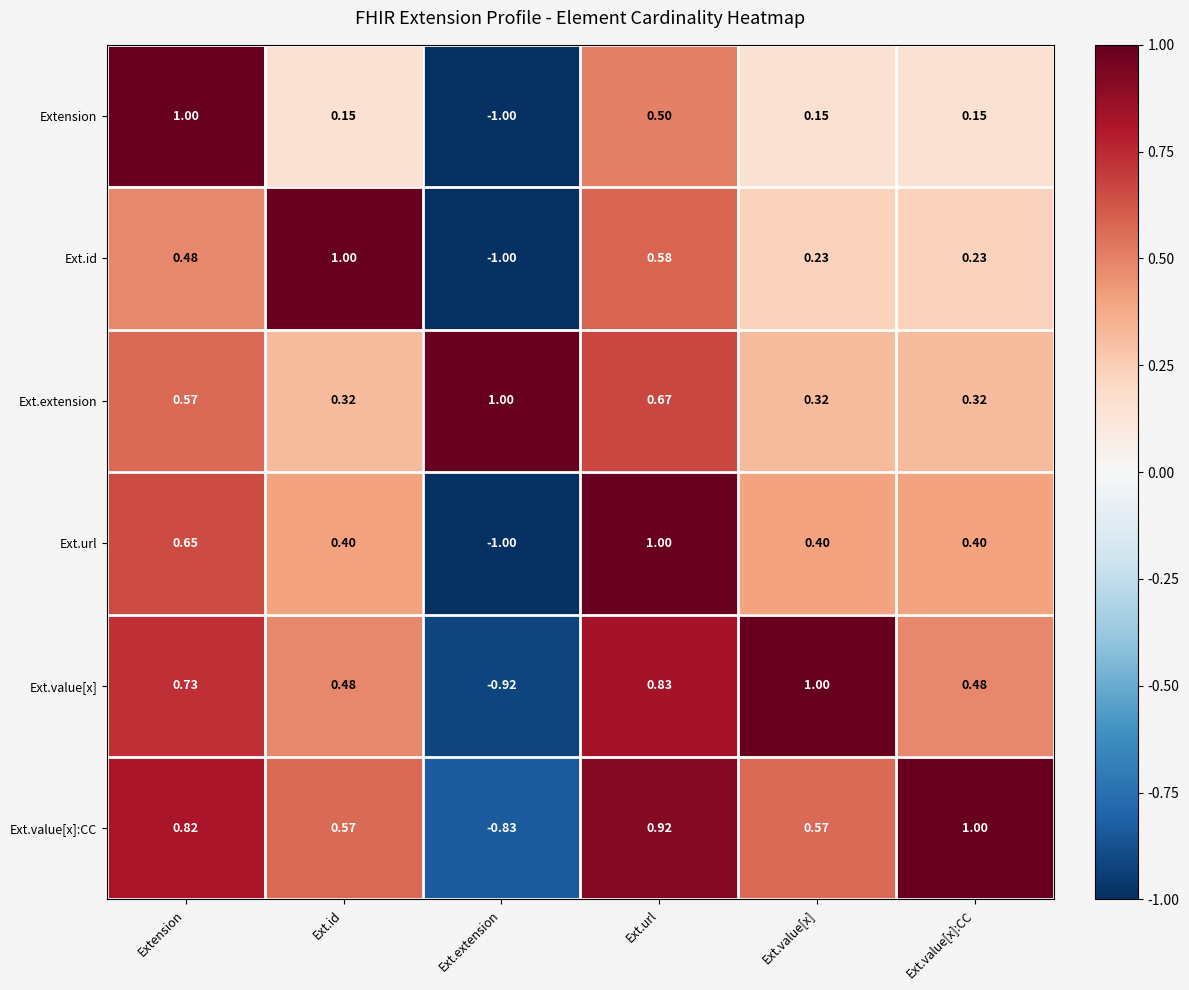

Which series changed the most between Ext.id and Ext.url?

Ext.url